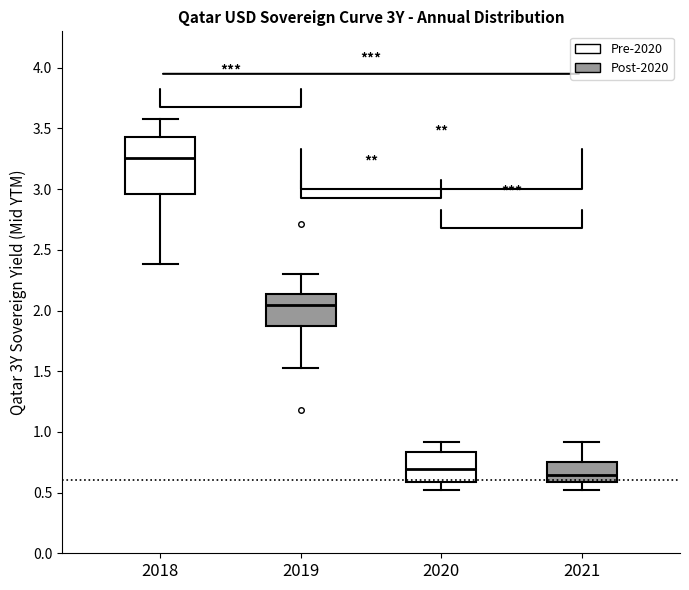

Comparing the boxes themselves (not the whiskers), which one is the tallest?

2018